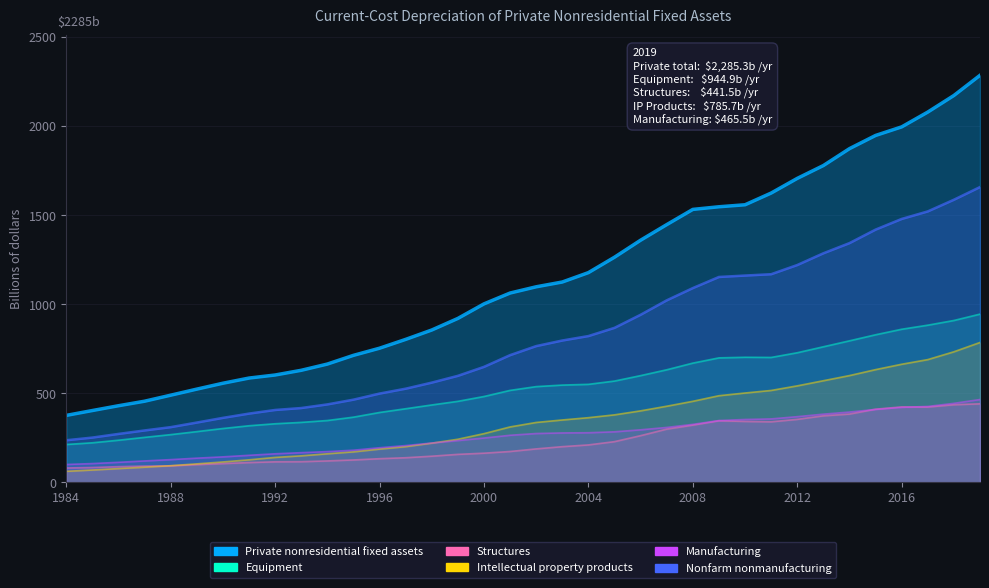

Reading left to right, list all the values displayed in this chart.

Private nonresidential fixed assets: 376.4	403.7	430.6	456.0	489.8	523.8	556.9	585.9	603.1	629.5	664.5	713.4	753.5	803.0	855.7	920.7	1002.3	1063.2	1098.2	1125.1	1177.8	1264.3	1359.8	1447.2	1532.6	1547.4	1558.6	1624.4	1706.7	1778.8	1873.6	1947.7	1995.8	2079.0	2172.1	2285.3
Equipment: 213.1	222.7	237.1	253.1	268.5	285.4	302.8	318.3	329.5	337.2	347.7	366.5	392.8	413.8	435.0	455.4	482.5	516.8	538.0	546.6	550.8	569.2	599.7	632.5	669.9	699.3	702.7	701.7	728.1	761.6	795.0	829.0	860.0	882.8	909.2	944.9
Structures: 81.2	84.0	88.7	92.0	93.3	100.0	105.9	111.6	115.9	116.5	120.9	126.3	133.4	138.8	147.4	157.7	164.3	173.8	188.4	200.9	210.7	229.1	262.7	299.4	321.9	346.4	342.5	340.4	354.1	374.1	383.9	411.2	424.2	423.4	436.3	441.5
Intellectual property products: 62.4	69.8	77.8	85.6	94.1	104.4	115.1	127.0	140.5	149.4	160.9	171.6	187.2	200.9	220.6	242.6	274.0	311.7	336.8	350.7	363.6	379.5	401.9	427.9	455.5	486.9	502.1	516.4	542.2	571.0	599.9	633.3	663.5	689.6	733.5	785.7
Manufacturing: 100.9	106.0	113.1	120.8	128.2	136.4	143.7	152.4	160.9	167.2	173.2	181.0	194.9	207.0	221.5	235.1	249.4	264.9	274.7	278.0	279.1	284.3	295.5	308.7	326.2	347.5	353.5	356.7	369.3	383.4	395.2	410.0	421.5	426.7	444.1	465.5
Nonfarm nonmanufacturing: 236.8	251.9	272.4	291.9	310.4	336.2	362.5	386.5	406.8	417.7	438.1	464.7	498.9	526.3	560.4	598.5	648.8	714.6	765.4	796.7	821.7	867.8	941.3	1022.2	1091.0	1153.4	1161.3	1168.8	1220.4	1286.3	1343.4	1419.2	1479.1	1521.4	1586.9	1658.0